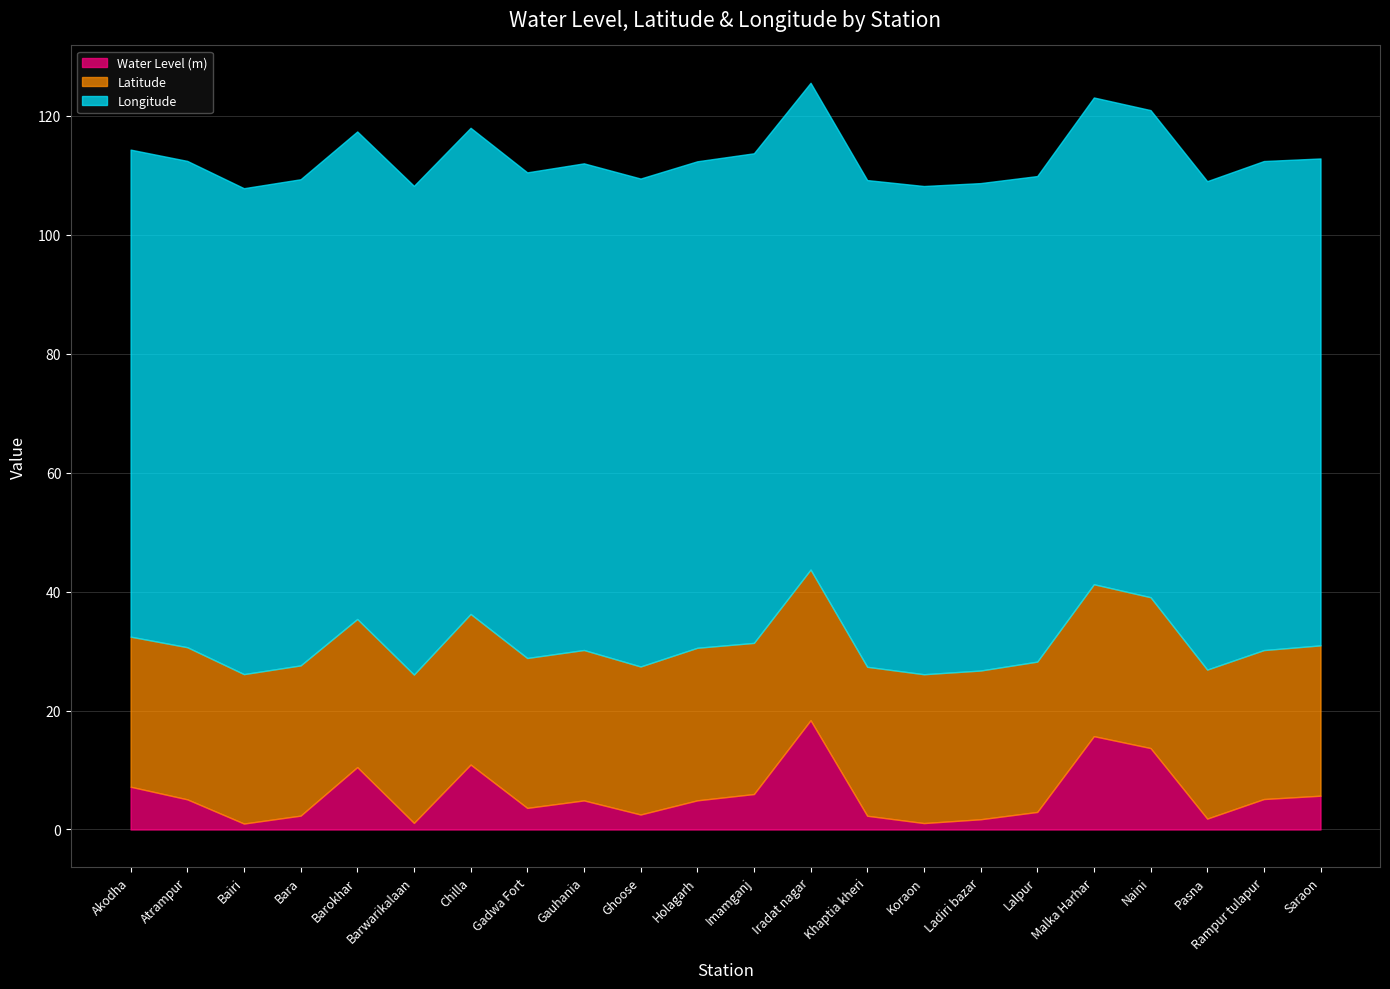

What is the spread (max minus min) of values at Gauhania?

76.9